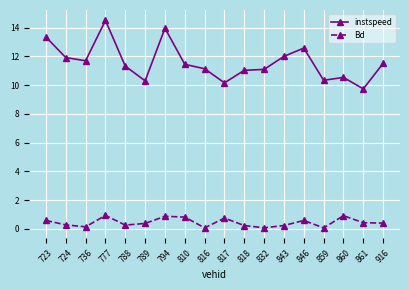

List the series in order of their peak value, lowest first.

Bd, instspeed